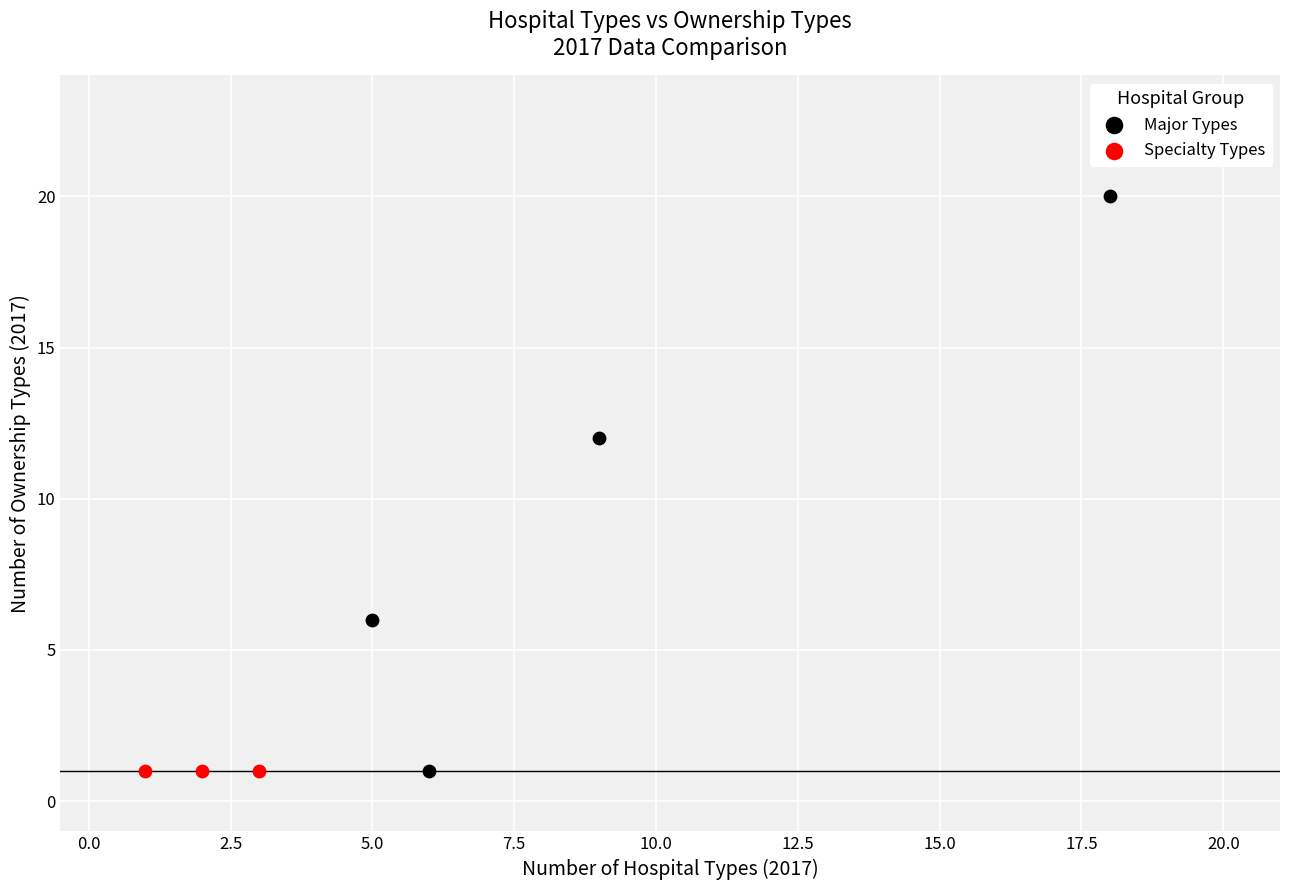

Which series contains the highest Y value?

Major Types